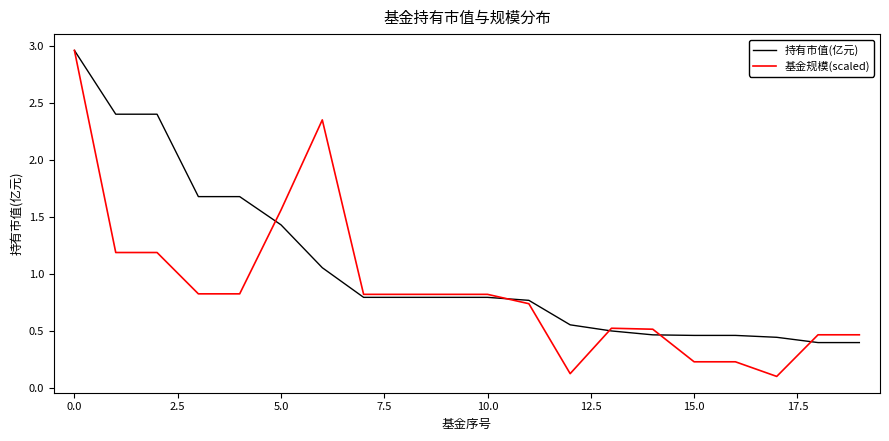

List the series in order of their overall mean, lowest first.

基金规模(scaled), 持有市值(亿元)